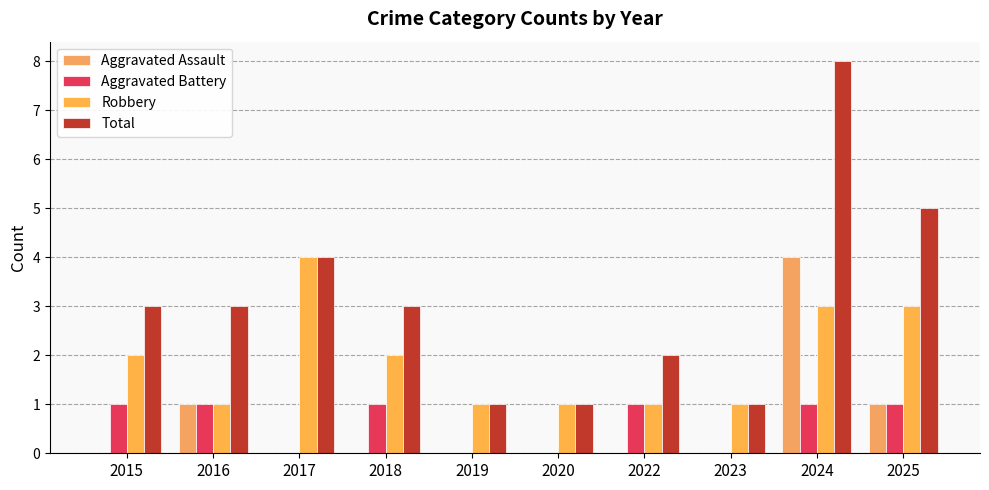

What is the difference between the maximum and minimum values in the Total series?

7